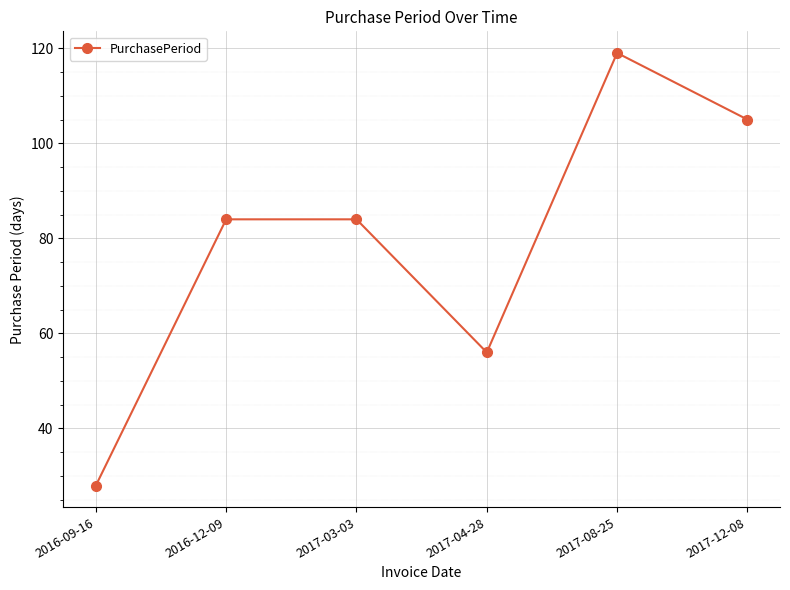

Is it true that the value at 2016-12-09 is 84?

True